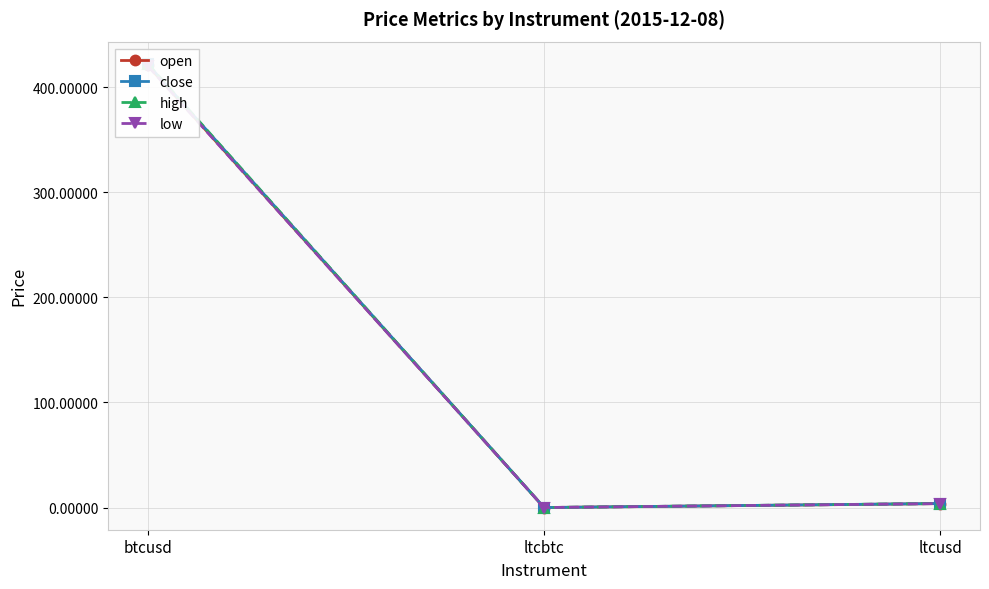

Rank the series by their average value, from lowest to highest.

low, open, close, high